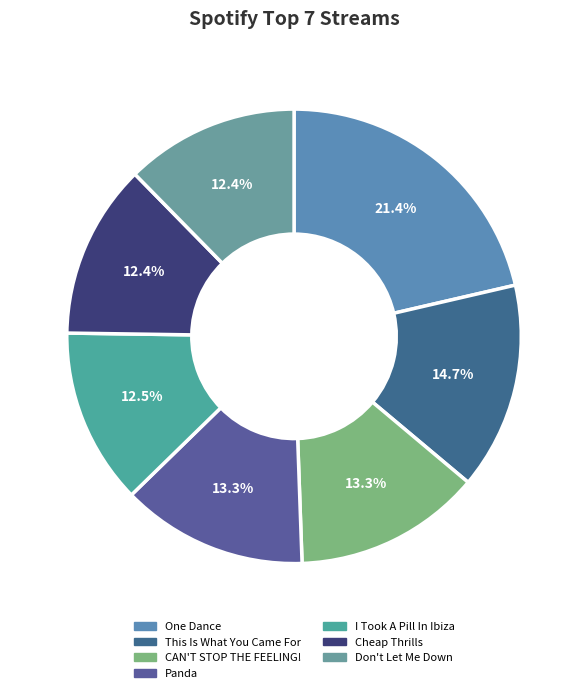

To the nearest percent, what is the average slice percentage?

14%